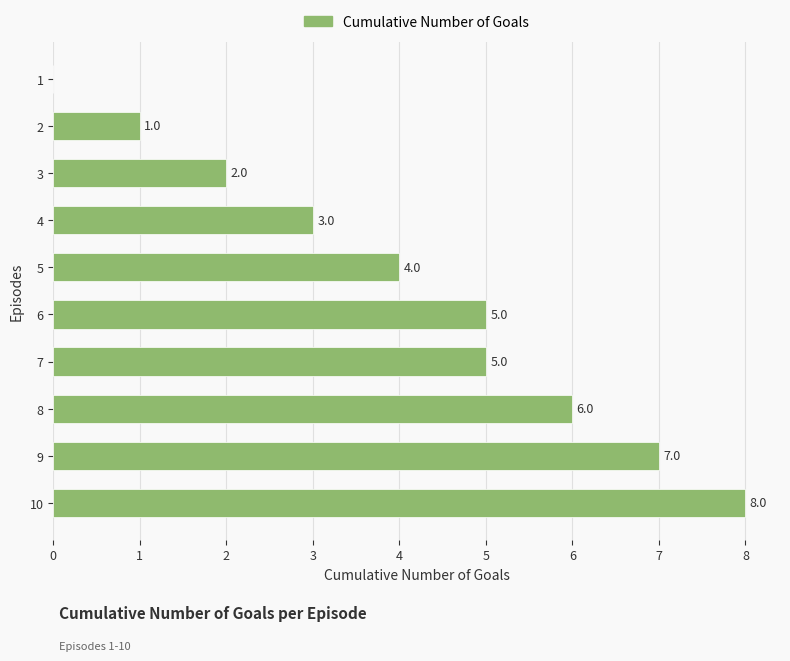

Where is the data nearest to the value 4?

5